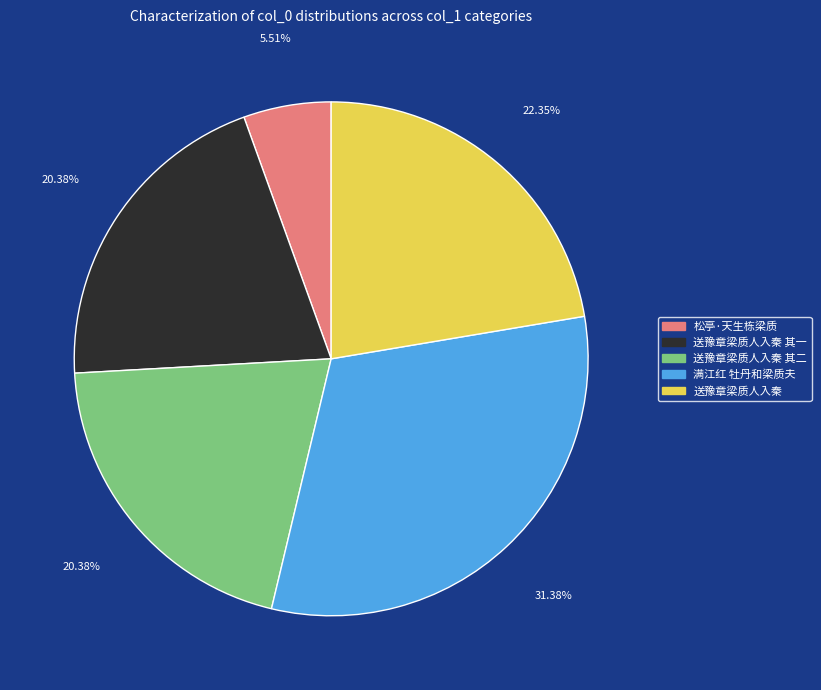

Which has a higher value, 松亭·天生栋梁质 or 送豫章梁质人入秦 其一?

送豫章梁质人入秦 其一